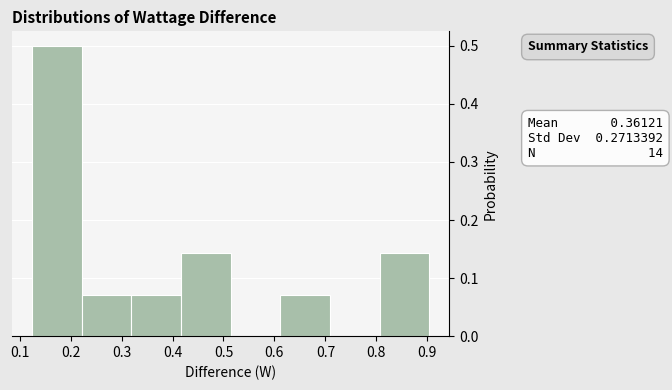

Over which range of the x-axis is the bar tallest?

0.12 to 0.22